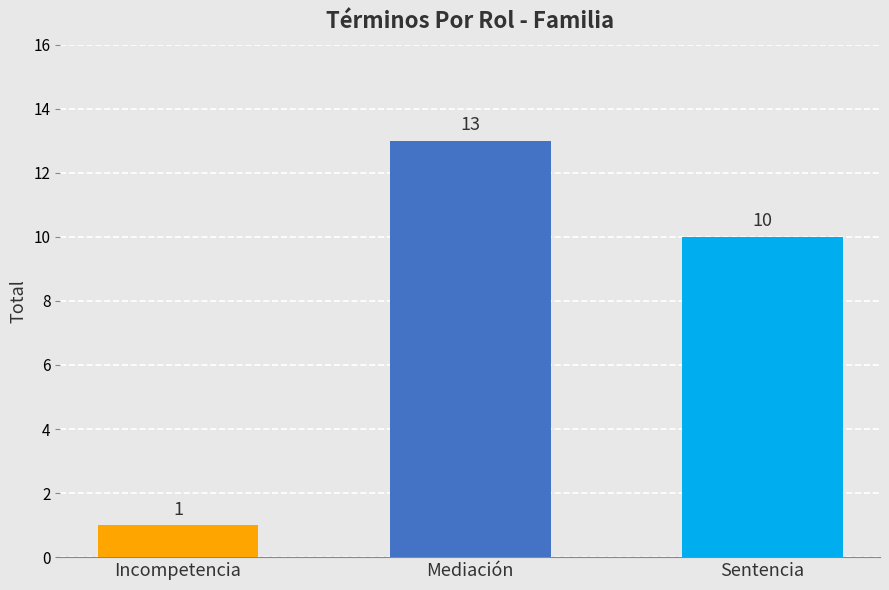

How many data points does each series have?

3